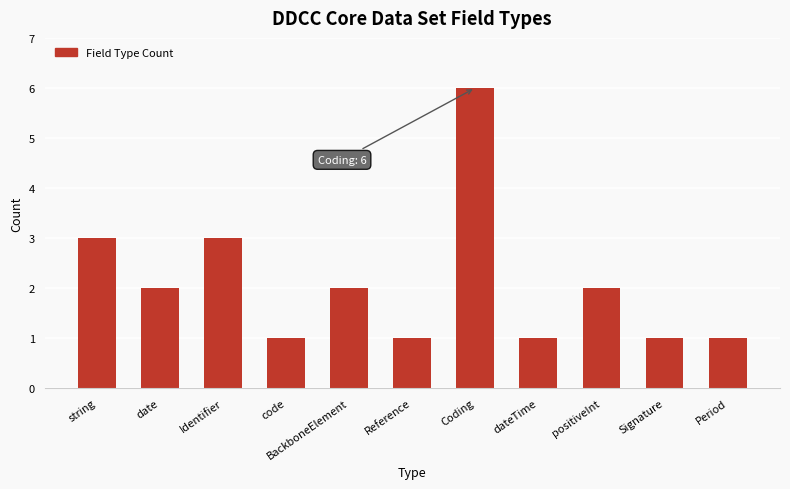

What is the label of the 5th bar from the right?

Coding